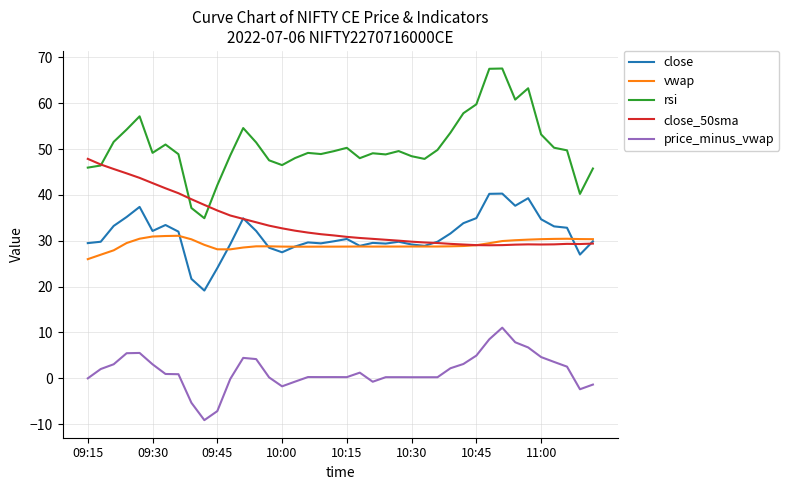

What are all the series names shown in the legend?

close, vwap, rsi, close_50sma, price_minus_vwap